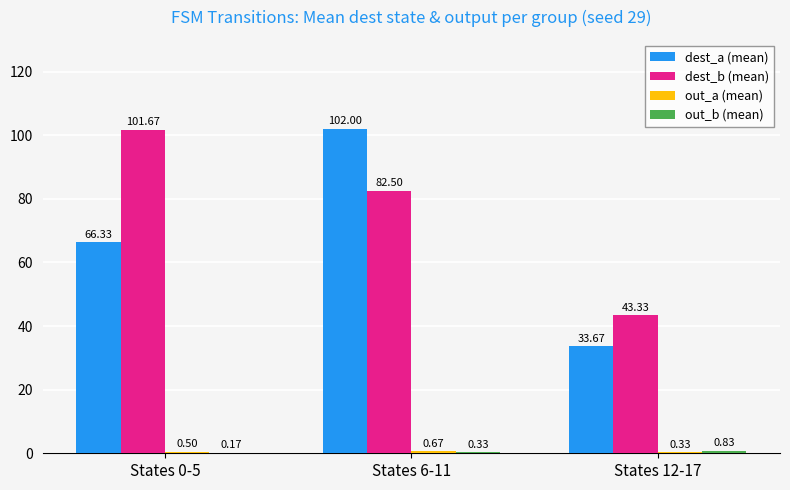

Which series changed the most between States 0-5 and States 6-11?

dest_a (mean)